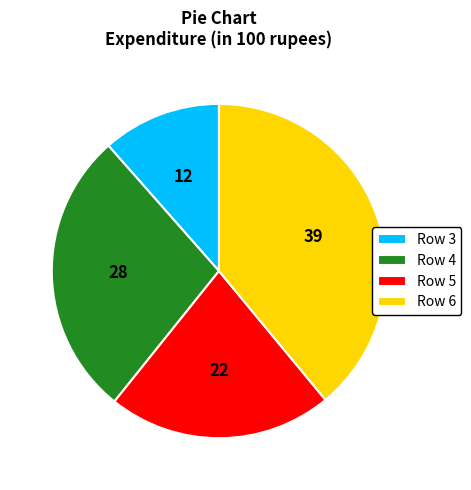

Which category has the smallest portion of the pie?

Row 3